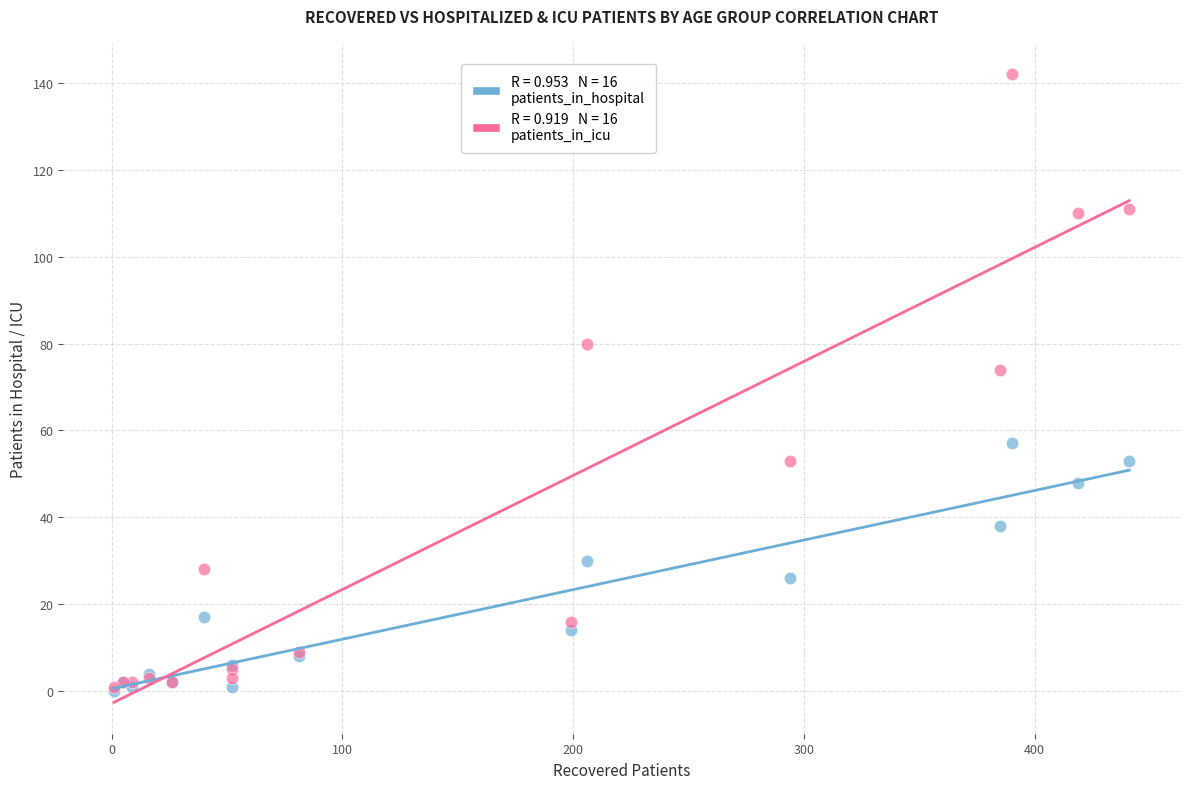

Across all series, what Y value is closest to 71?

74